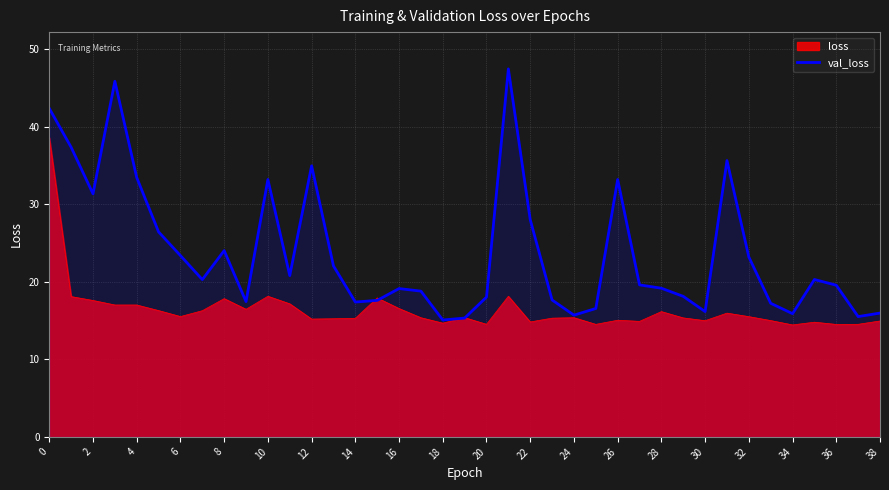

List the series in order of their overall mean, lowest first.

loss, val_loss